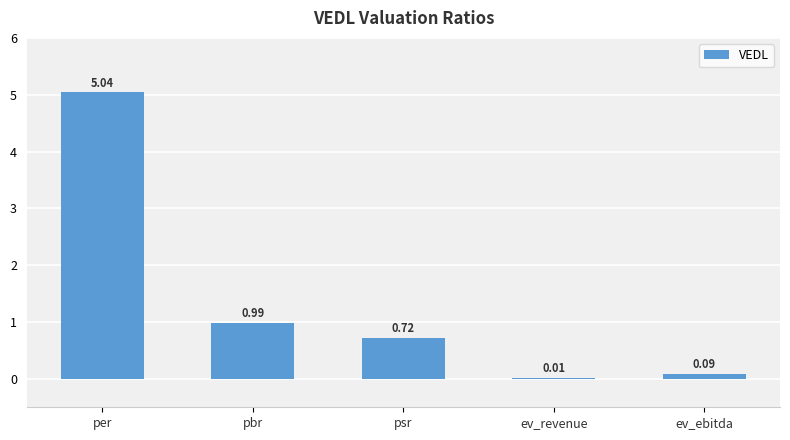

What is the change in value from psr to ev_revenue?

-0.7